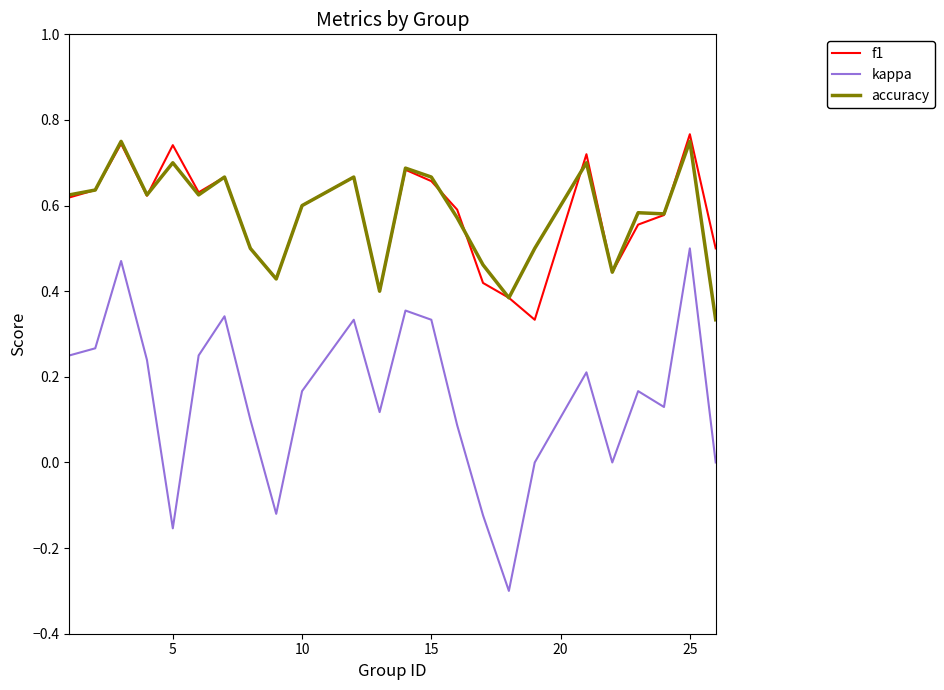

True or false: kappa and accuracy cross at least once.

False